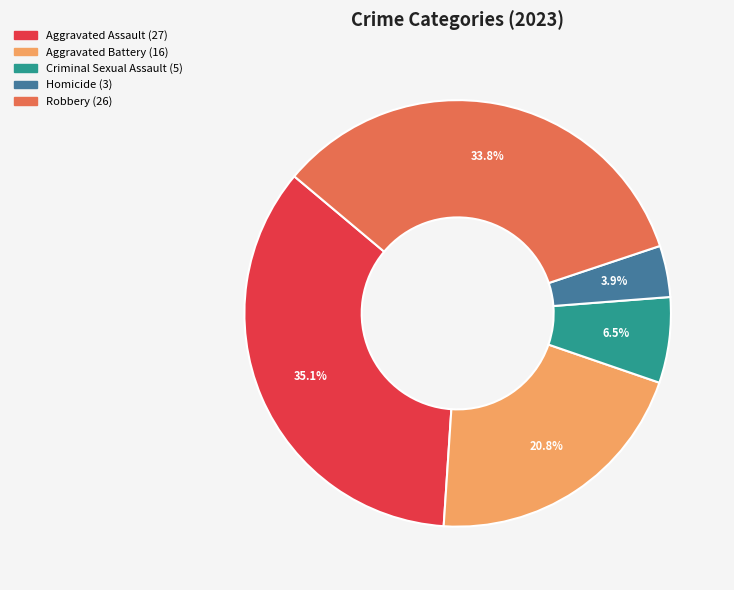

Which category has the biggest portion of the pie?

Aggravated Assault